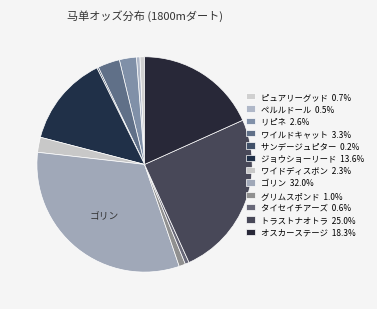

To the nearest percent, what is the difference between the largest and smallest slice percentages?

32%